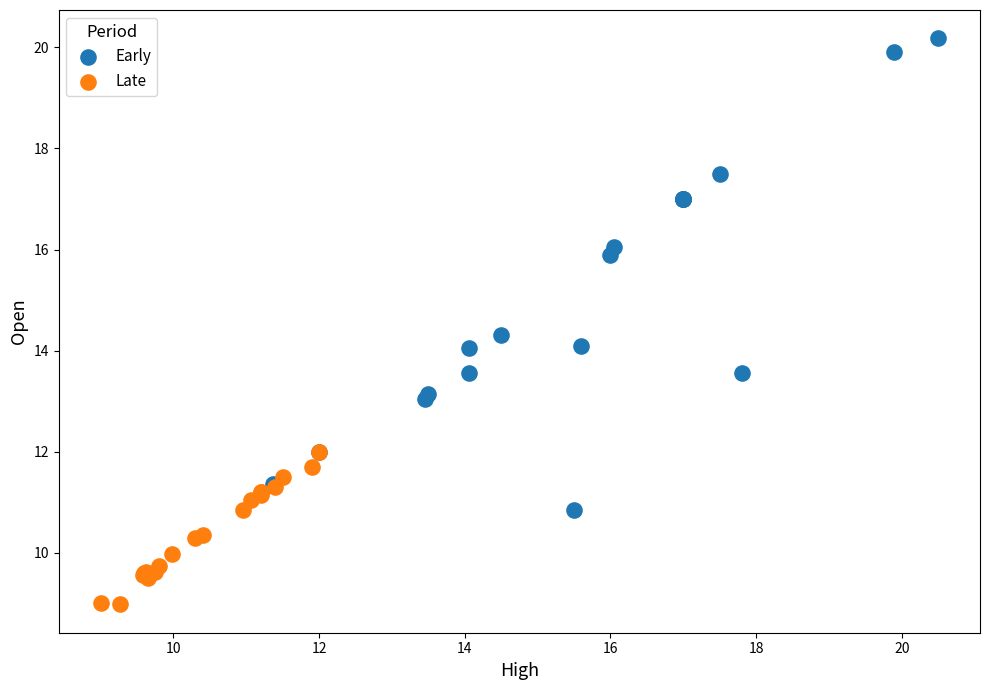

Which series reaches the minimum Y coordinate?

Late